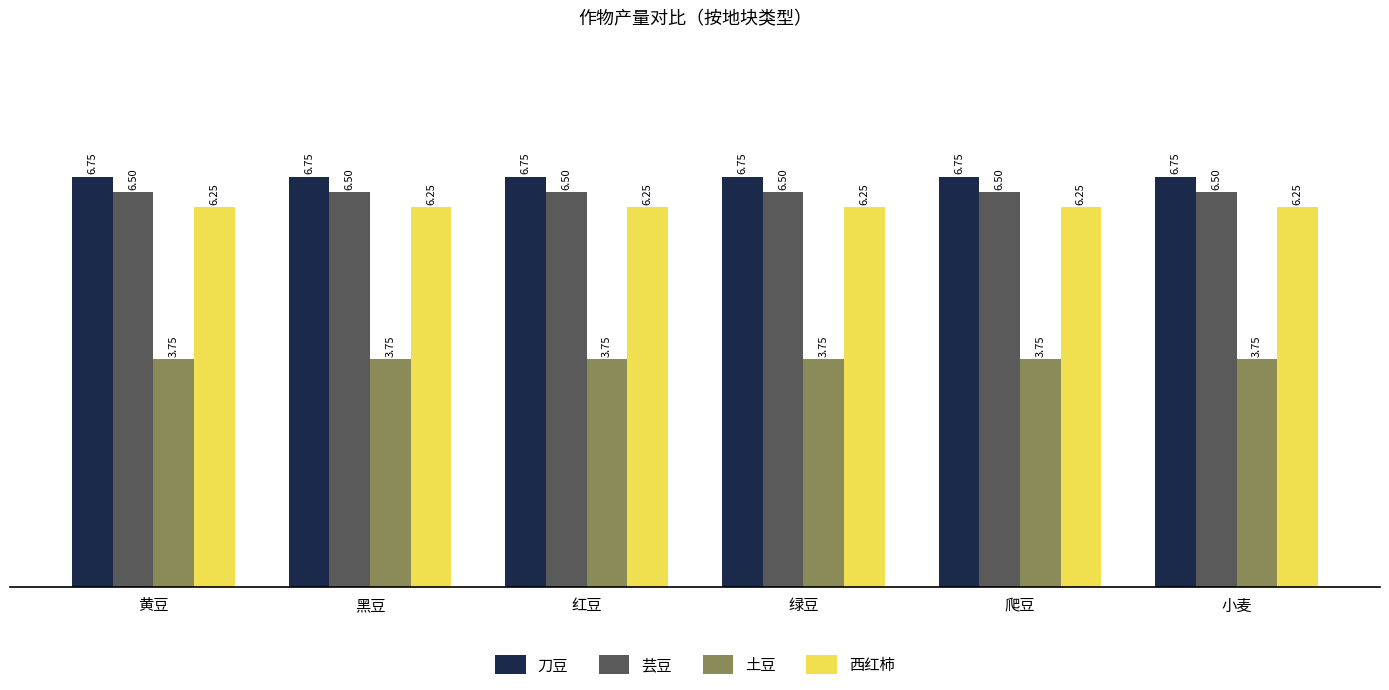

Is the value of 西红柿 at 黄豆 greater than the value of 芸豆 at 爬豆?

No